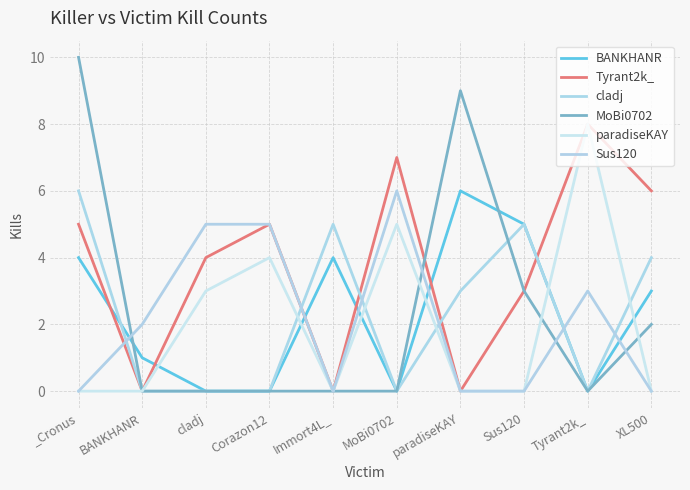

In cladj, how many points are higher than both neighbors (excluding endpoints)?

2